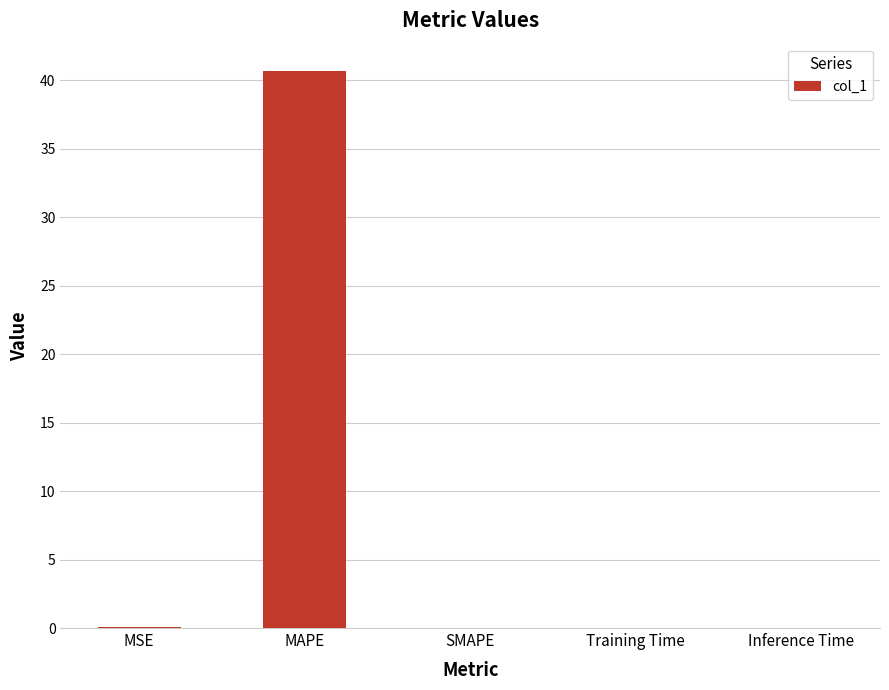

What is the change in value from MAPE to SMAPE?

-40.6